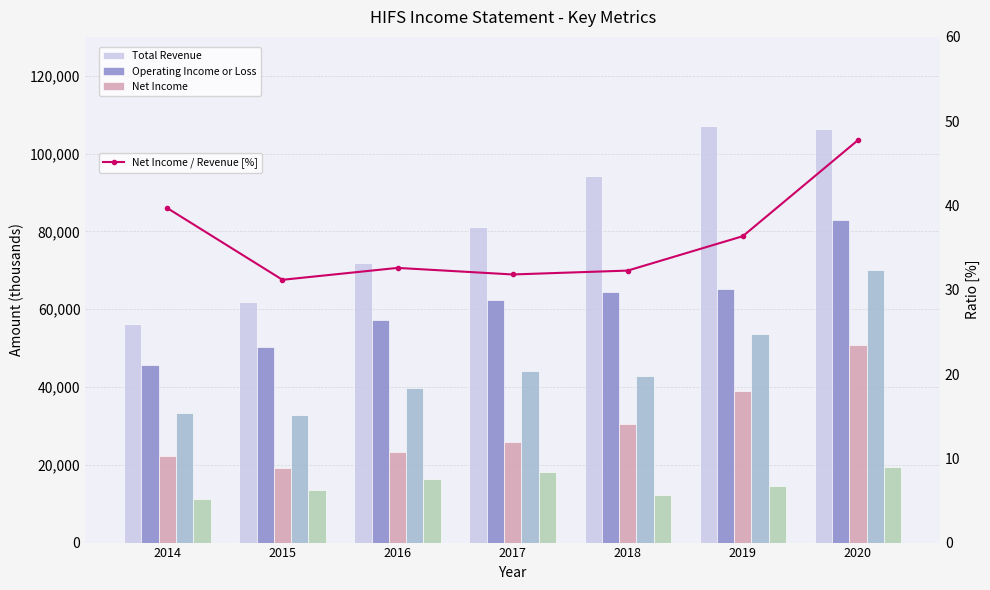

Which category has the lowest value across all series?

2015